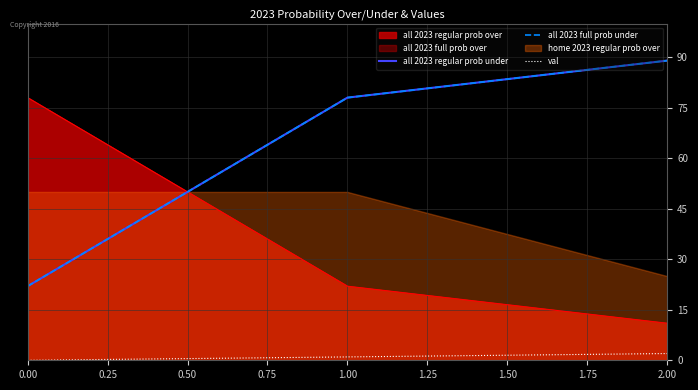

Count the number of categories in the chart.

3